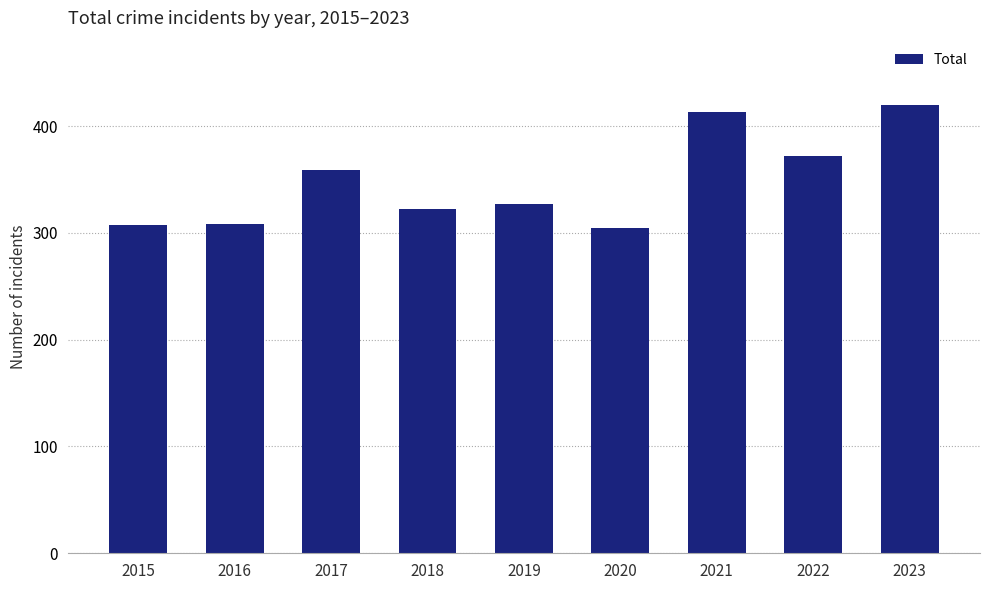

The chart shows a value of 210 at 2022. True or false?

False